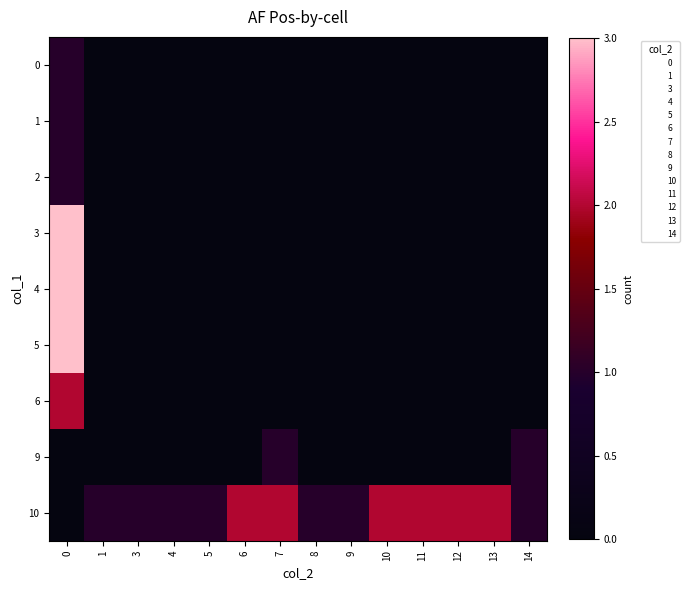

Reading left to right, transcribe all the data shown in this chart.

0: 0=1	1=0	3=0	4=0	5=0	6=0	7=0	8=0	9=0	10=0	11=0	12=0	13=0	14=0
1: 0=1	1=0	3=0	4=0	5=0	6=0	7=0	8=0	9=0	10=0	11=0	12=0	13=0	14=0
2: 0=1	1=0	3=0	4=0	5=0	6=0	7=0	8=0	9=0	10=0	11=0	12=0	13=0	14=0
3: 0=3	1=0	3=0	4=0	5=0	6=0	7=0	8=0	9=0	10=0	11=0	12=0	13=0	14=0
4: 0=3	1=0	3=0	4=0	5=0	6=0	7=0	8=0	9=0	10=0	11=0	12=0	13=0	14=0
5: 0=3	1=0	3=0	4=0	5=0	6=0	7=0	8=0	9=0	10=0	11=0	12=0	13=0	14=0
6: 0=2	1=0	3=0	4=0	5=0	6=0	7=0	8=0	9=0	10=0	11=0	12=0	13=0	14=0
9: 0=0	1=0	3=0	4=0	5=0	6=0	7=1	8=0	9=0	10=0	11=0	12=0	13=0	14=1
10: 0=0	1=1	3=1	4=1	5=1	6=2	7=2	8=1	9=1	10=2	11=2	12=2	13=2	14=1